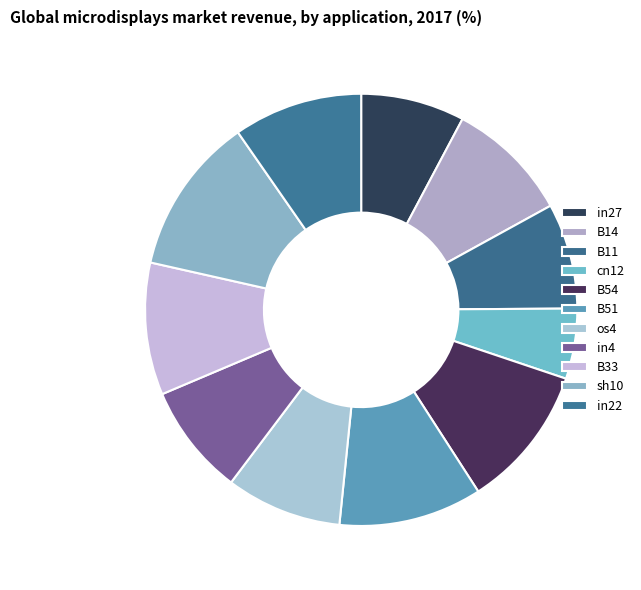

What percentage is NOT represented by in27?

92.2%